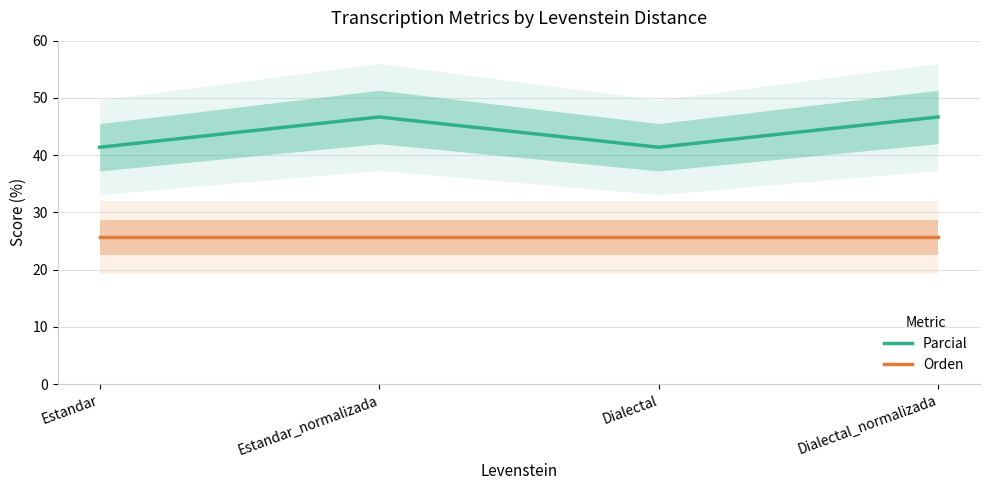

Where is Orden nearest to the value 25?

Estandar